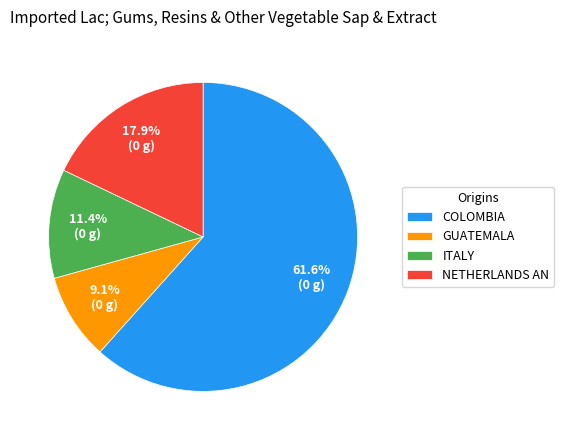

Rank the categories by value from lowest to highest.

GUATEMALA, ITALY, NETHERLANDS AN, COLOMBIA